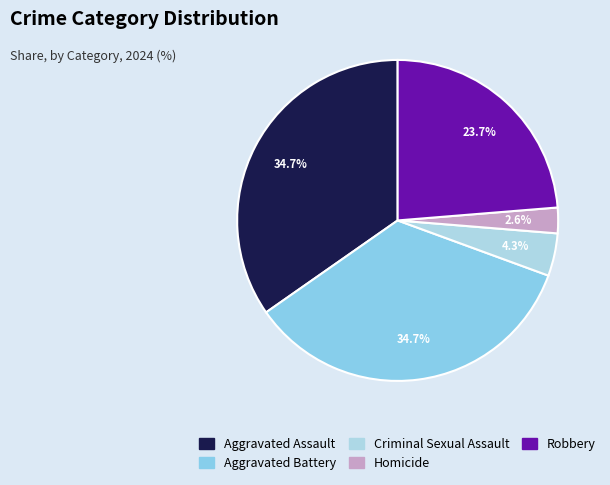

To the nearest percent, what portion does Homicide represent?

3%